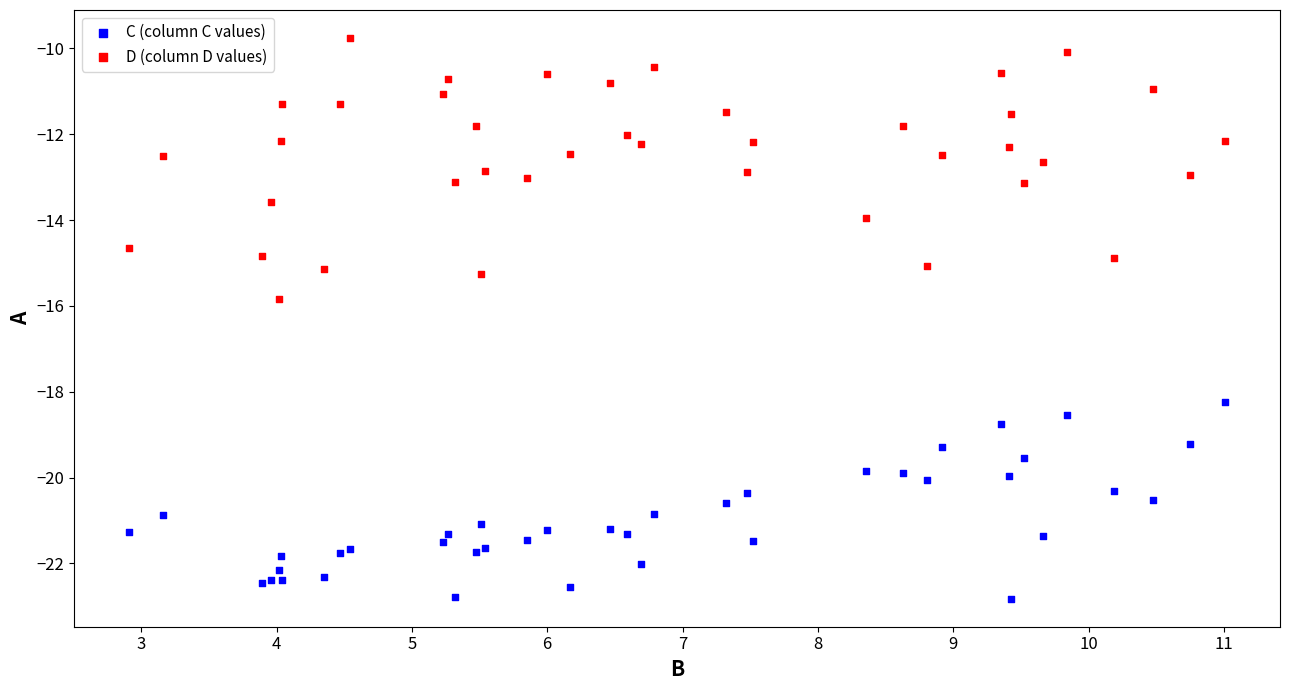

Across all series, what Y value is closest to -16?

-15.8